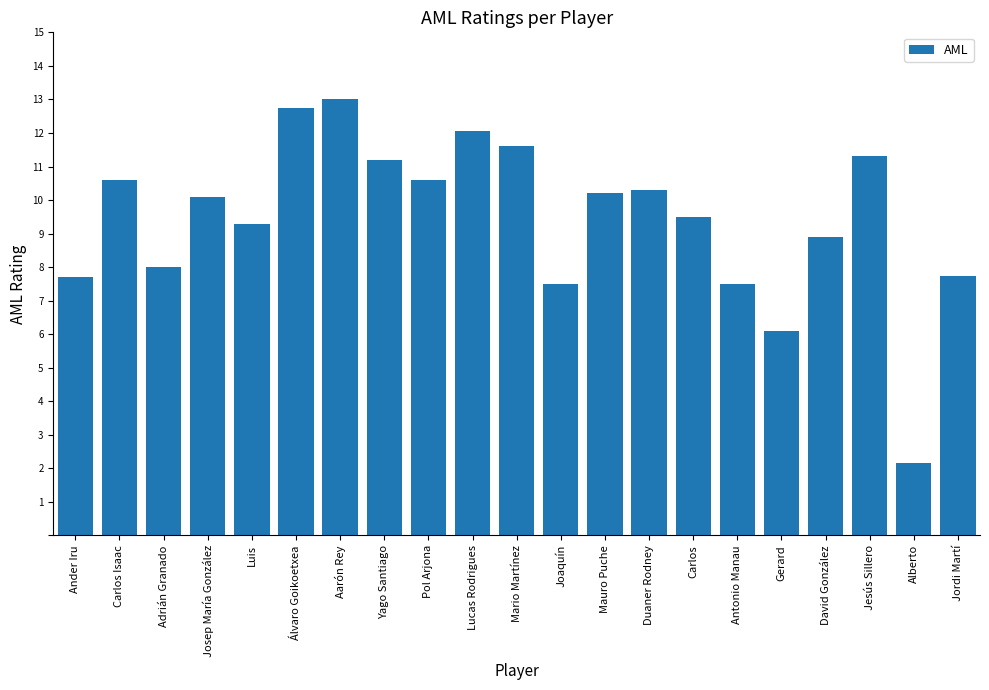

What is the change in value from Pol Arjona to Joaquín?

-3.1